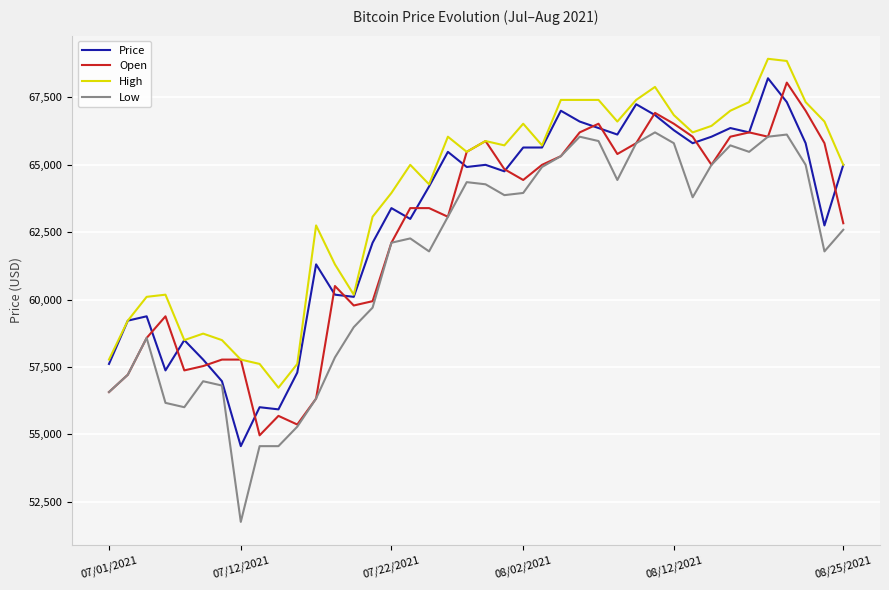

What is the maximum value for High?

68930